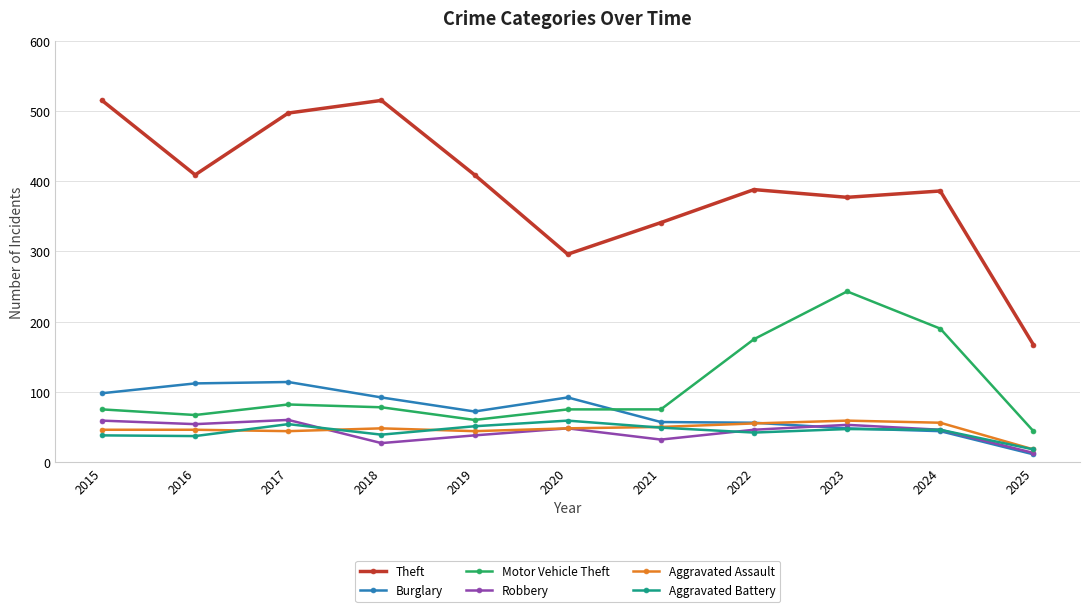

What are all the series names shown in the legend?

Theft, Burglary, Motor Vehicle Theft, Robbery, Aggravated Assault, Aggravated Battery